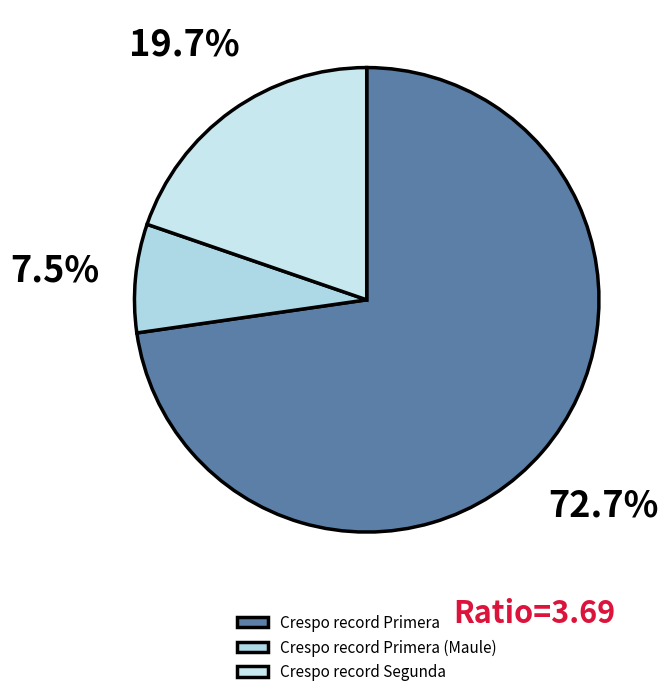

Does any single category account for the majority?

Yes